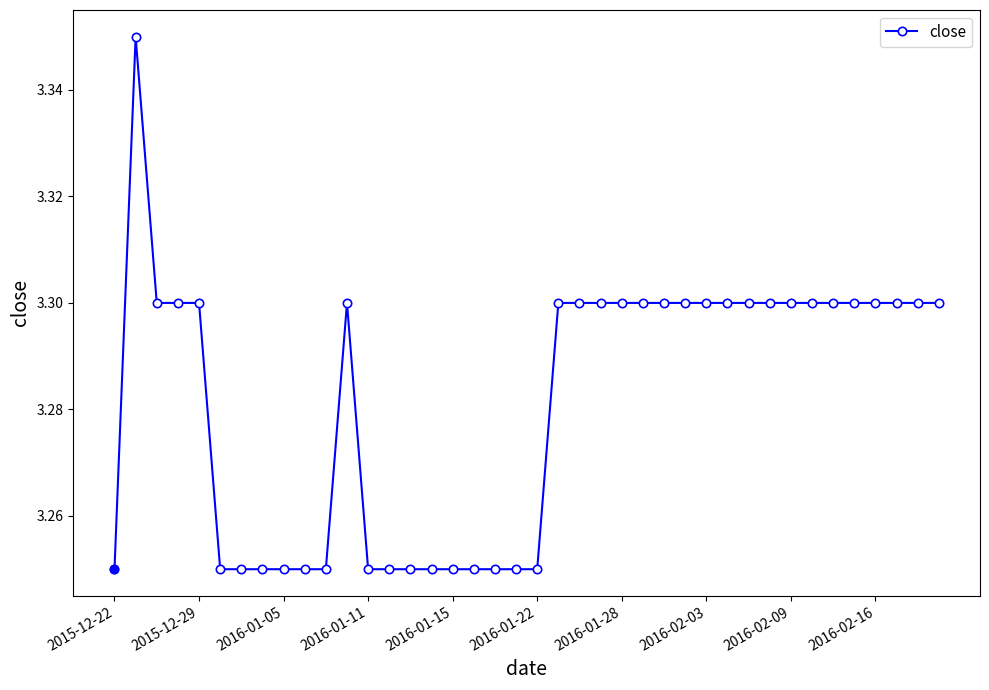

What is the value of the 36th point from the left?

3.3